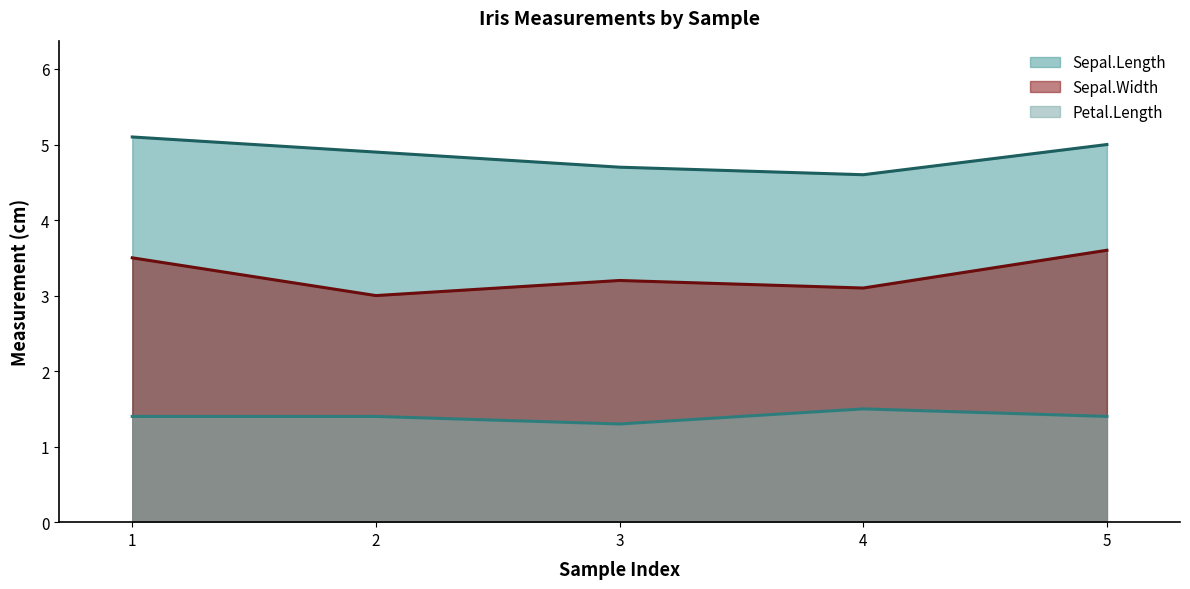

Rank the series by their maximum value, from highest to lowest.

Sepal.Length, Sepal.Width, Petal.Length